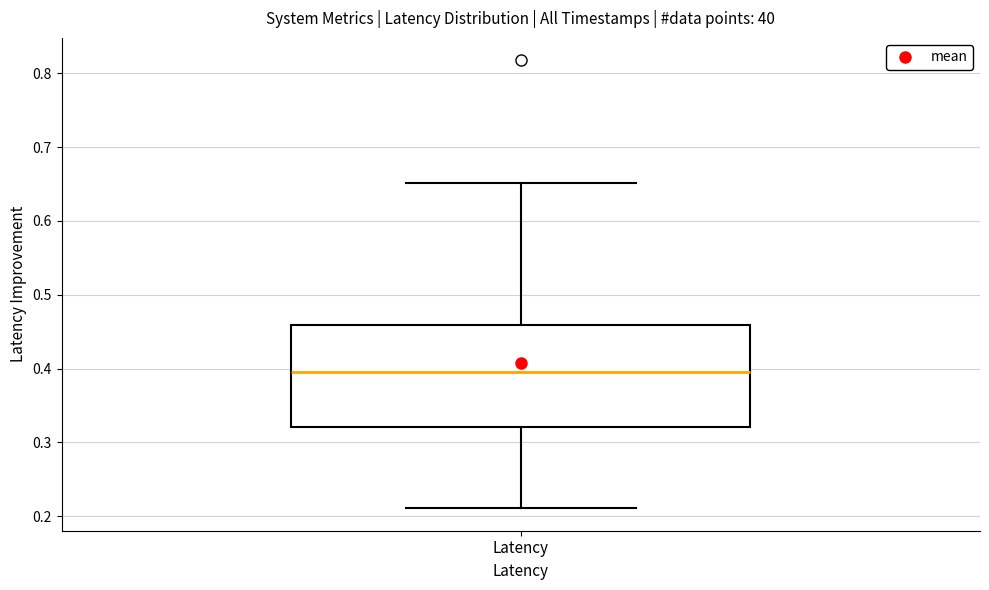

Read this box plot against the y-axis: the position of the median line, the range covered by the box, and the ends of both whiskers. The values are not printed on the chart, so give them approximately, as read against the axis.

median 0.39, box 0.32 to 0.46, whiskers 0.21 to 0.65